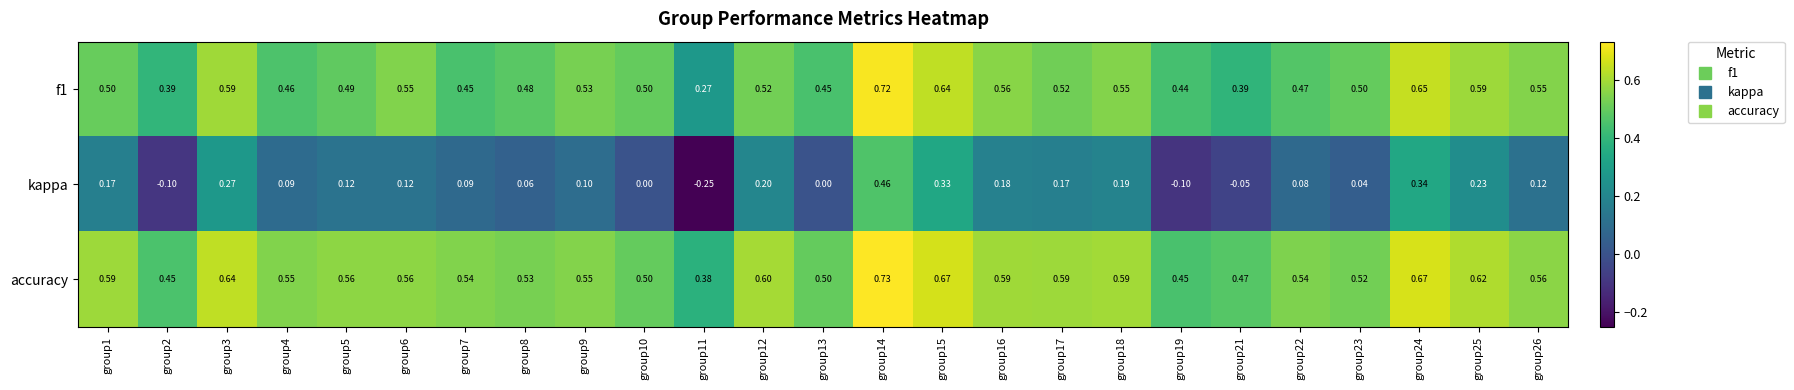

At which category is the sum across all series the highest?

group14